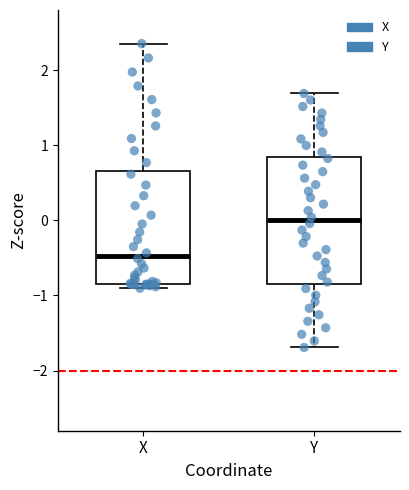

Where does the median line of the box for X sit on the y-axis? The values are not printed on the chart, so give them approximately, as read against the axis.

-0.5